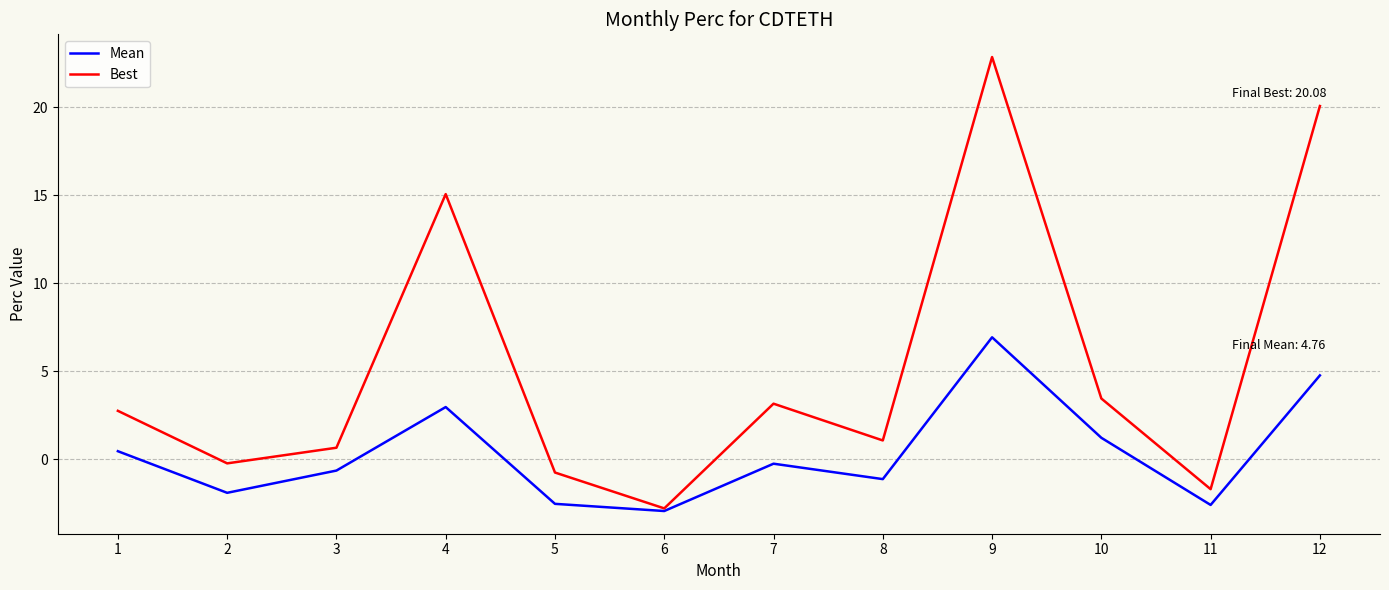

Is this an area chart (filled region under the line)?

No